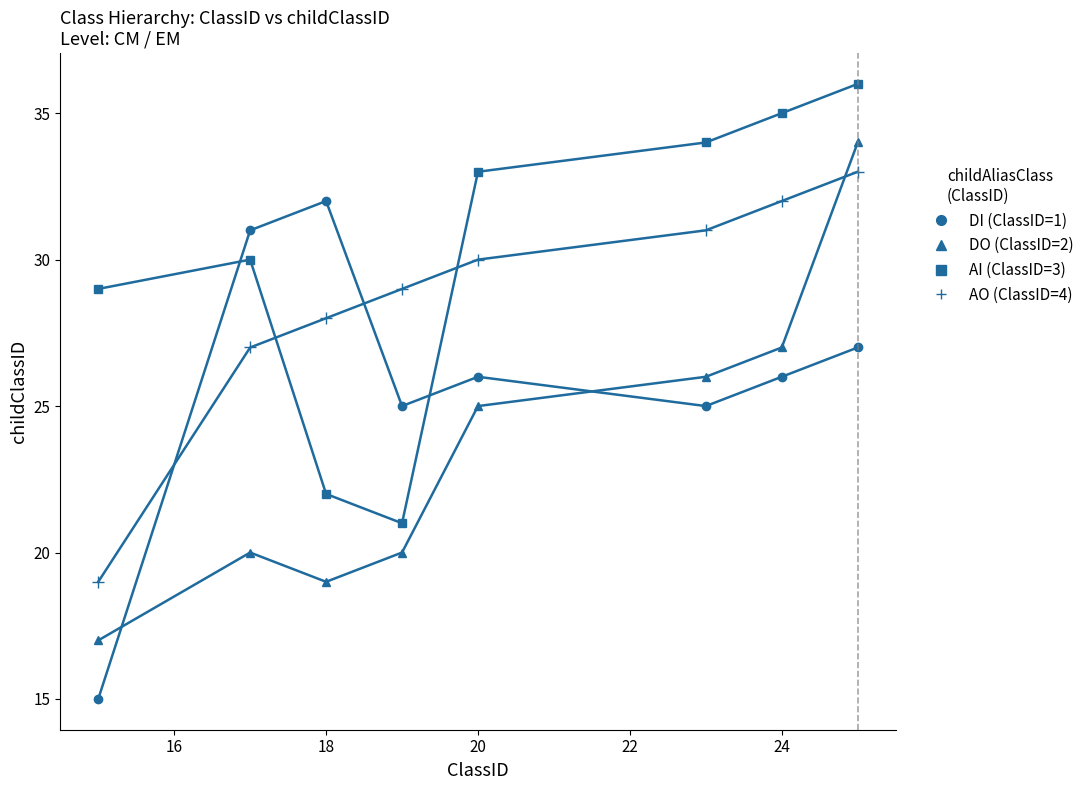

True or false: AO (ClassID=4) and DI (ClassID=1) cross at least once.

True